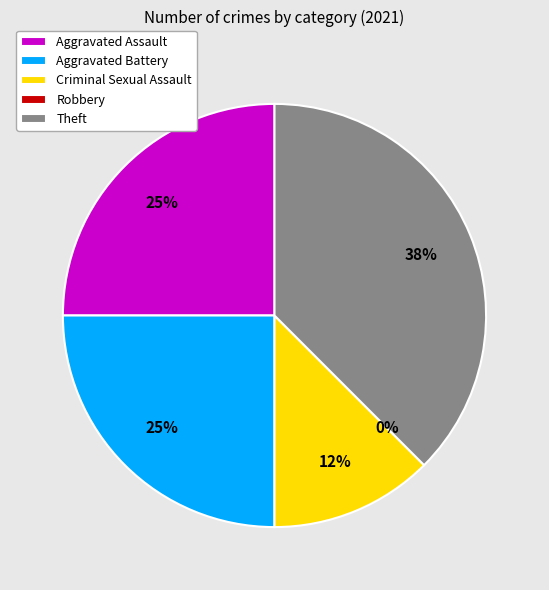

How many segments does this pie chart have?

5